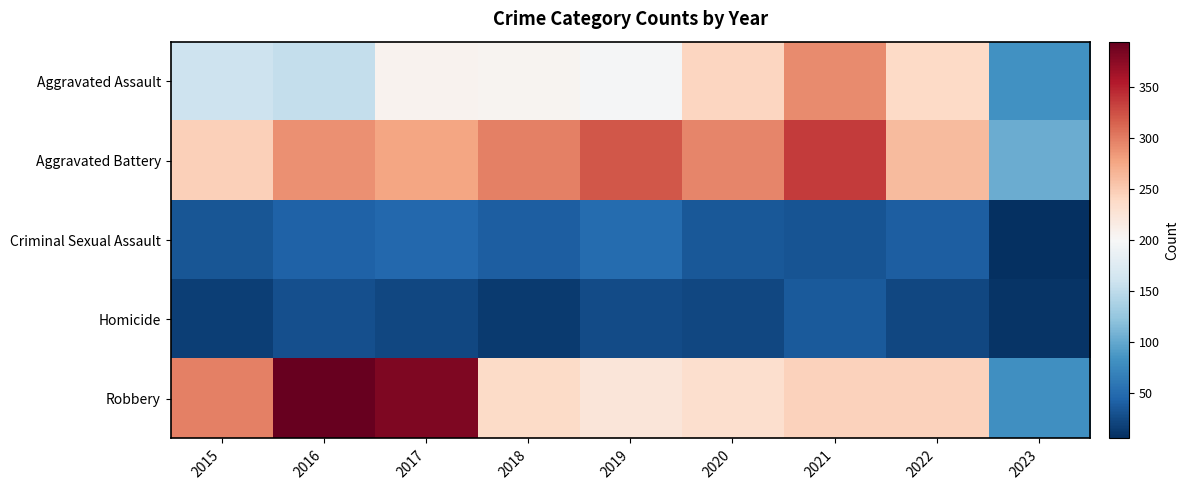

What is the difference between the highest and lowest values at 2022?

238